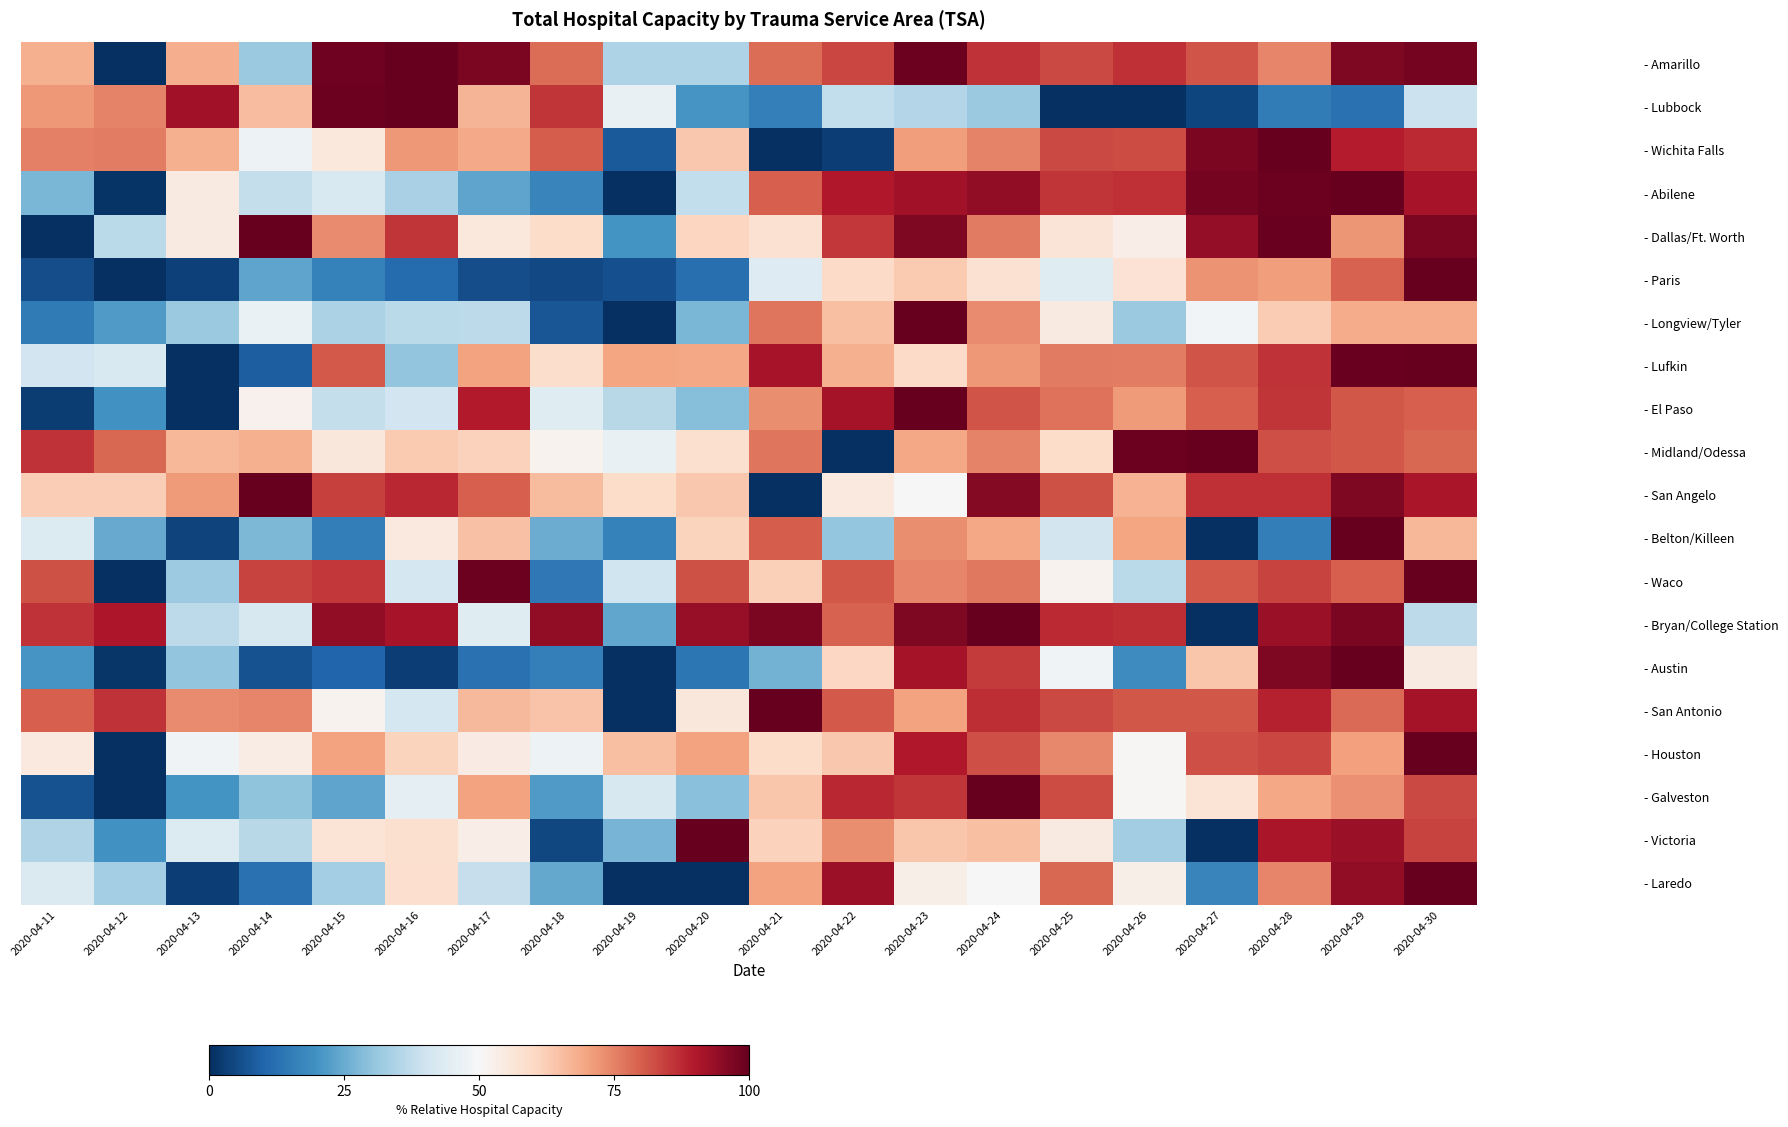

What is the difference between the highest and lowest values at 2020-04-29?

87.4